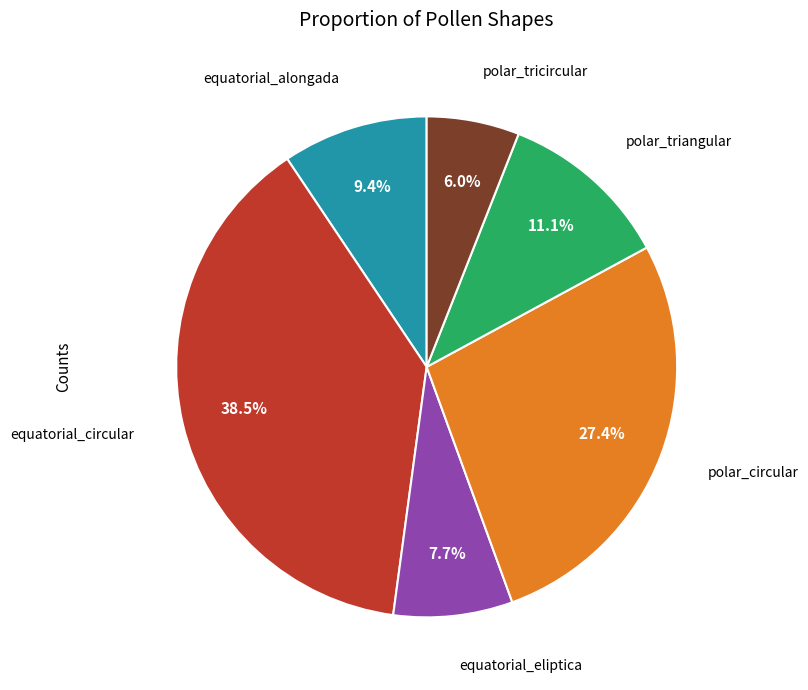

Does any single category account for the majority?

No